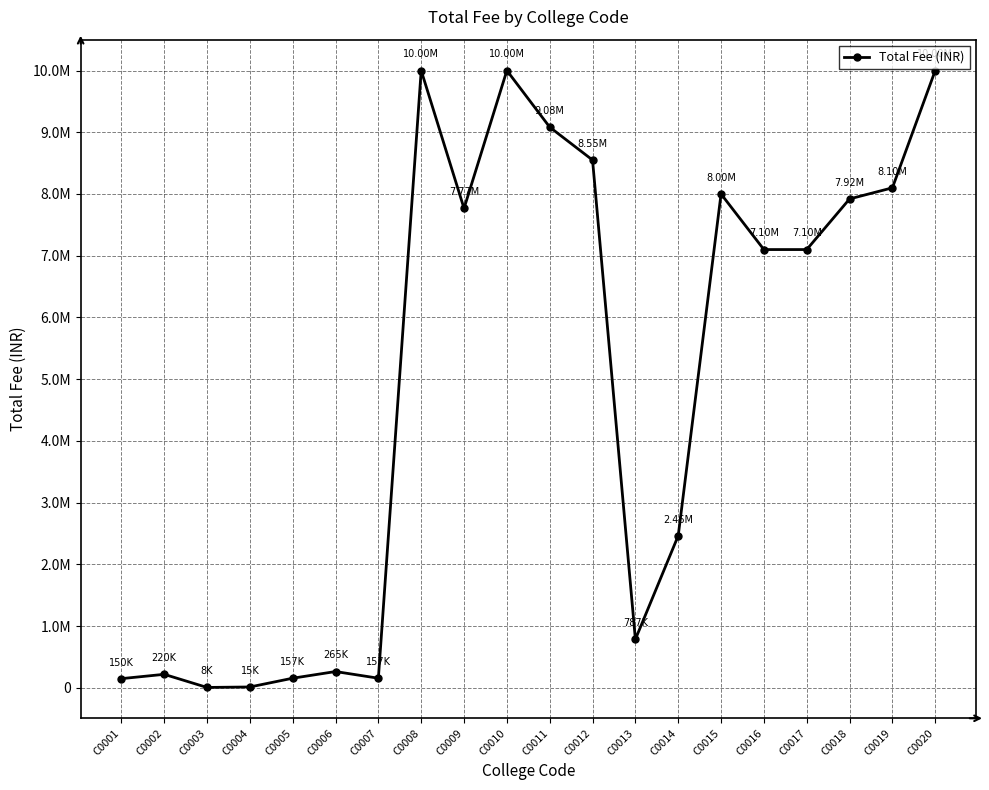

What is the minimum value shown in the chart?

7500